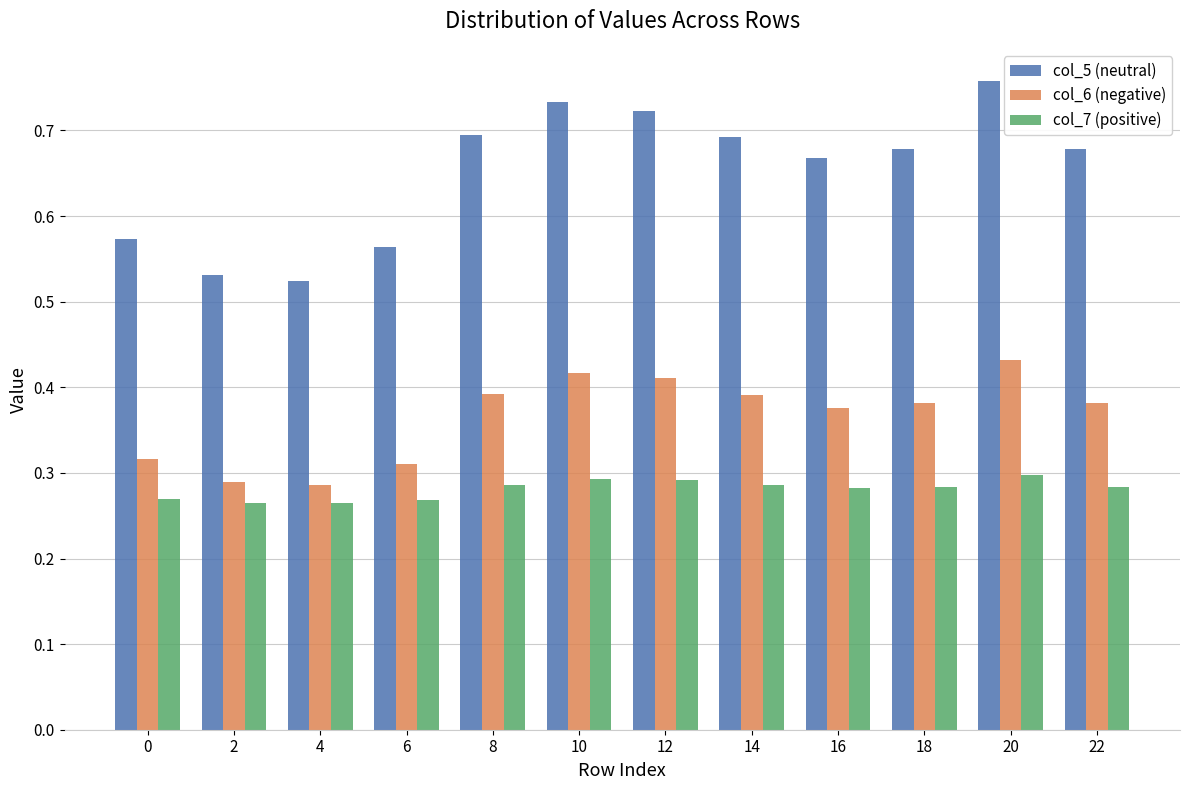

What is the difference between the maximum and minimum values in the col_5 (neutral) series?

0.2